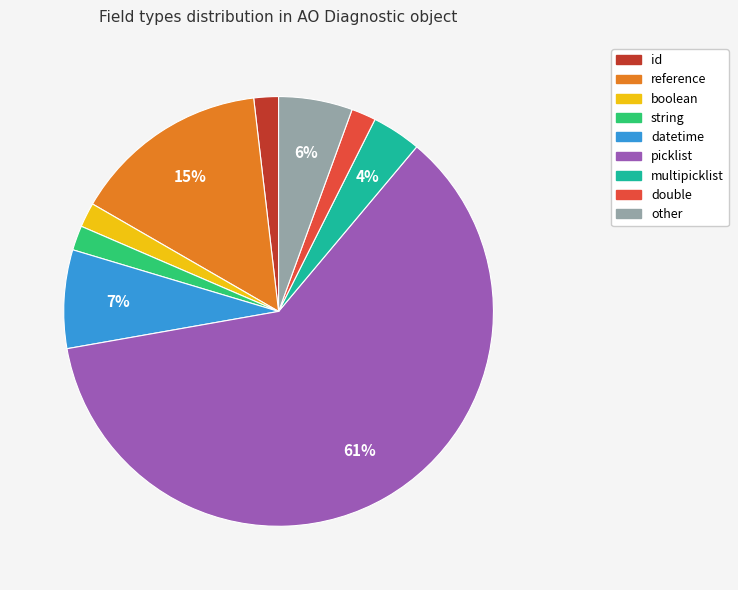

Does any single category account for the majority?

Yes